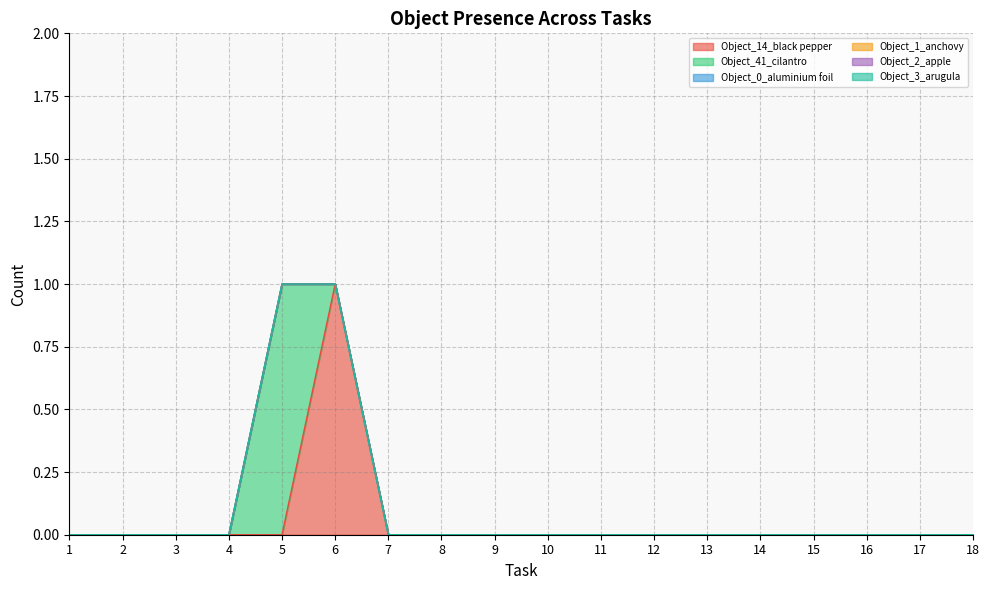

What is the spread (max minus min) of values at 6?

1